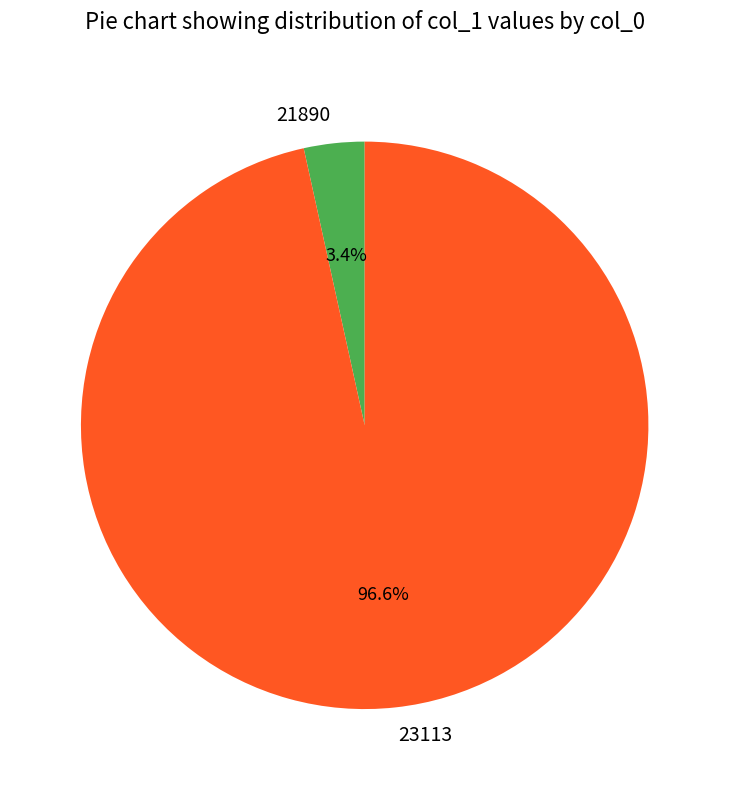

Is there any slice that represents more than half of the pie?

Yes